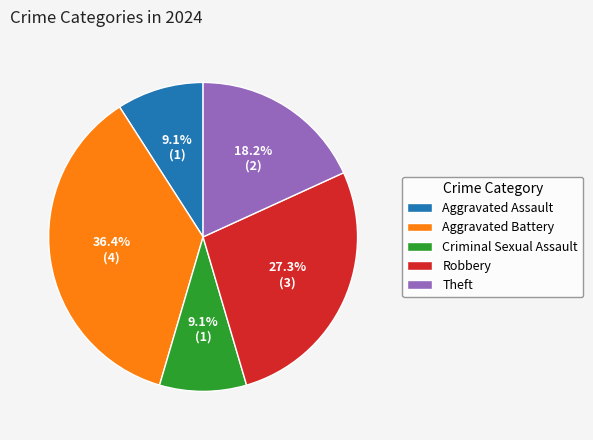

Is there any slice that represents more than half of the pie?

No